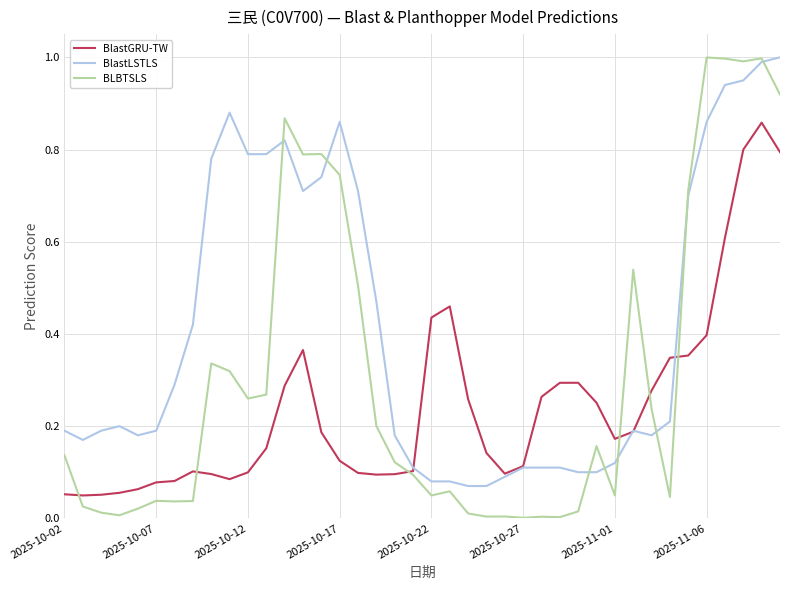

Which series has the widest spread of values?

BLBTSLS